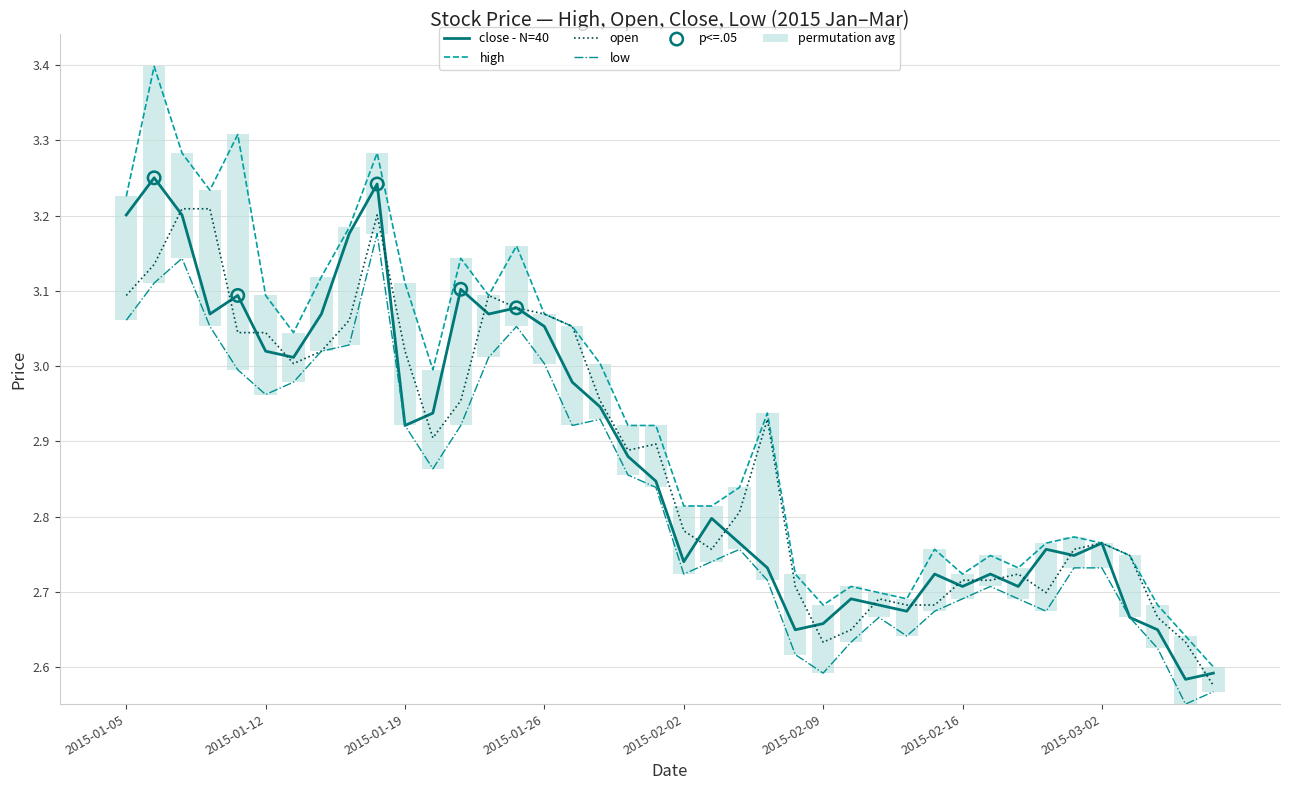

At how many categories does at least one series exceed 2?

40